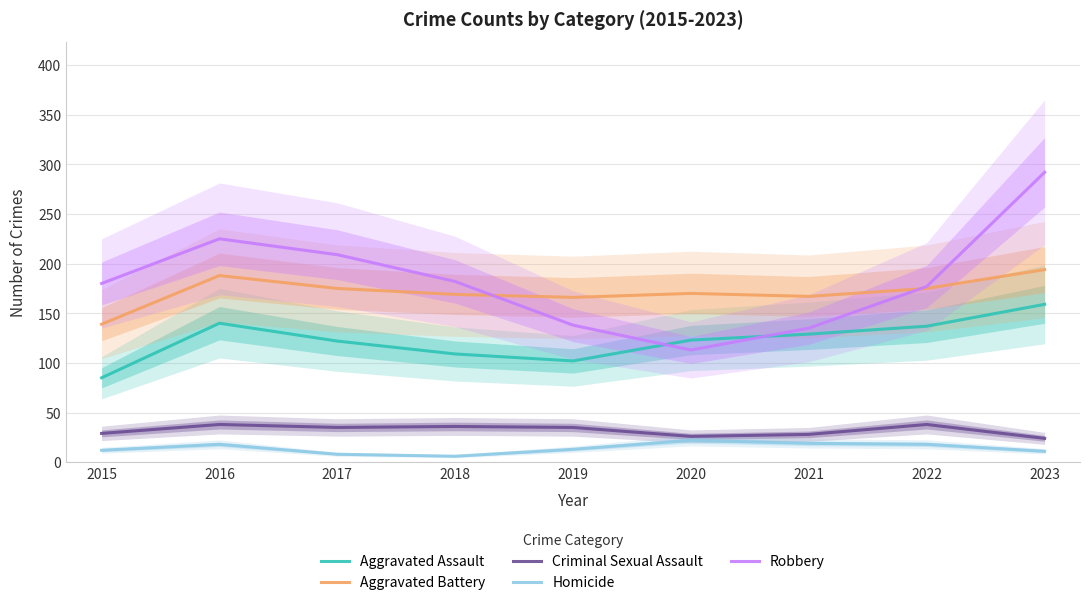

Rank the series by their maximum value, from lowest to highest.

Homicide, Criminal Sexual Assault, Aggravated Assault, Aggravated Battery, Robbery